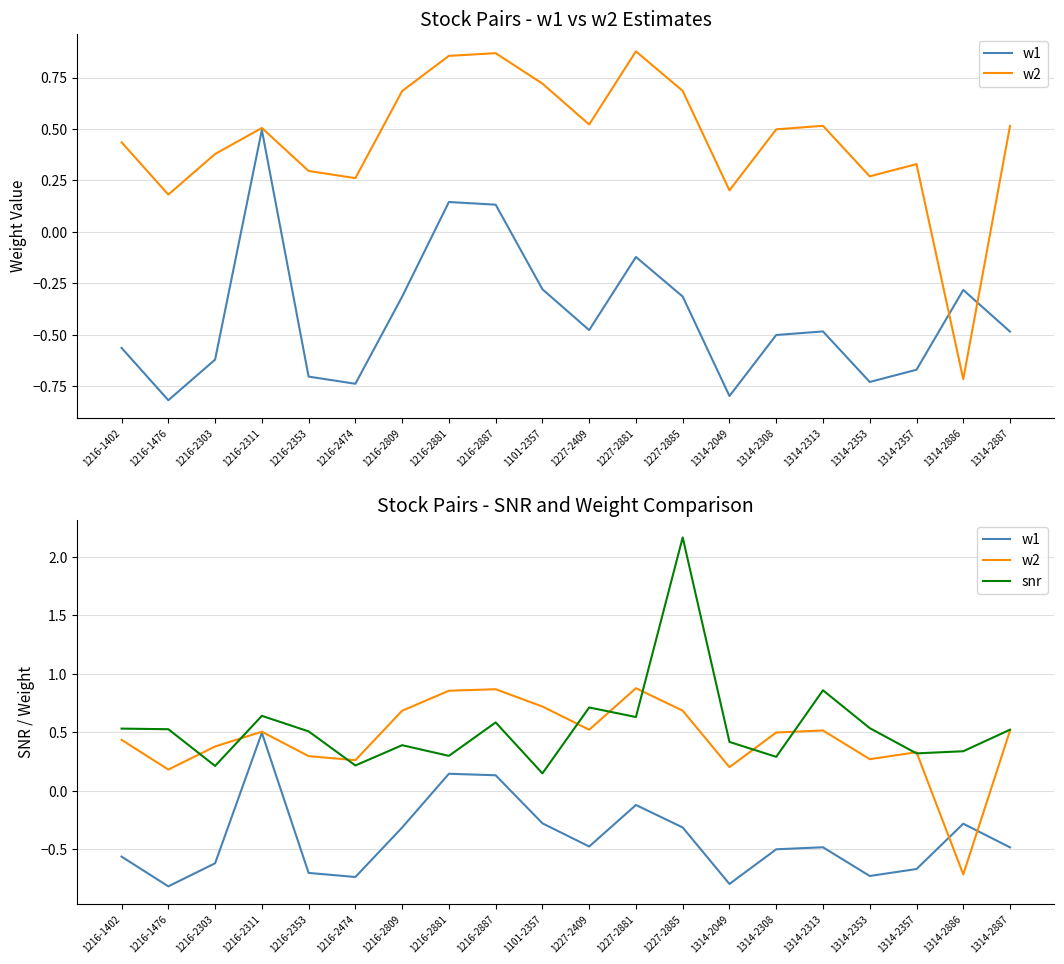

Count the number of data series in this chart.

3